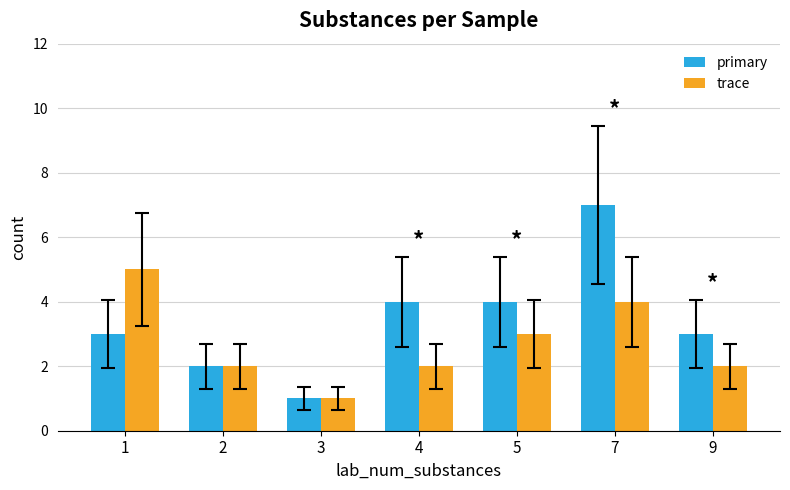

At which category does the chart reach its peak across all series?

7